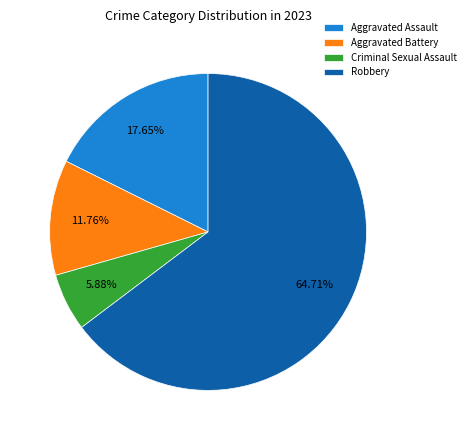

Count the number of slices in the pie.

4